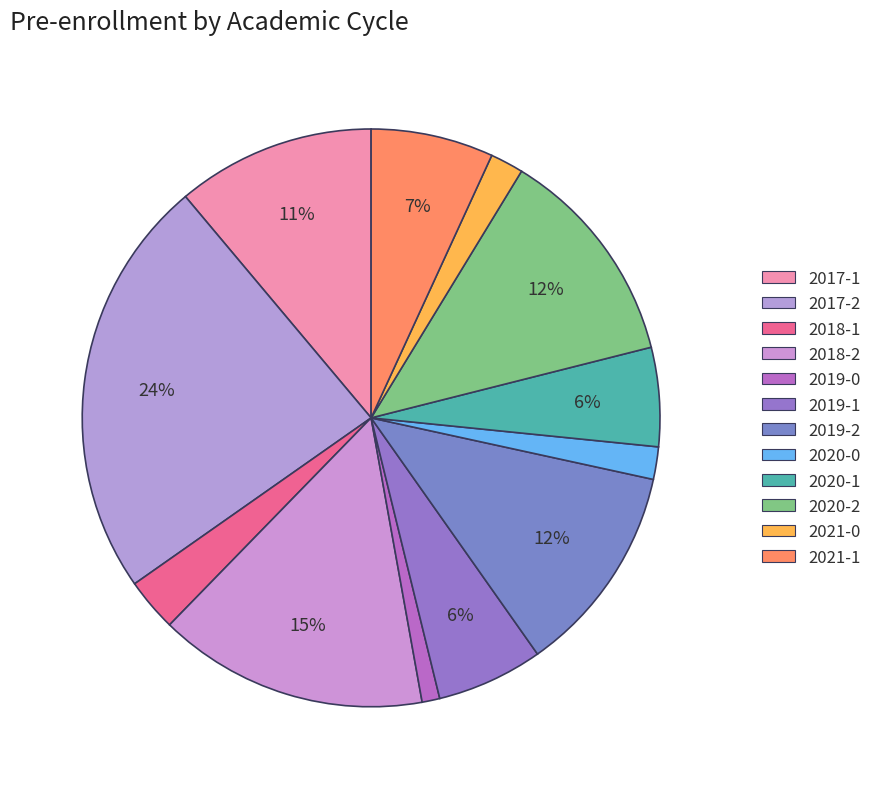

How many slices are in this pie chart?

12